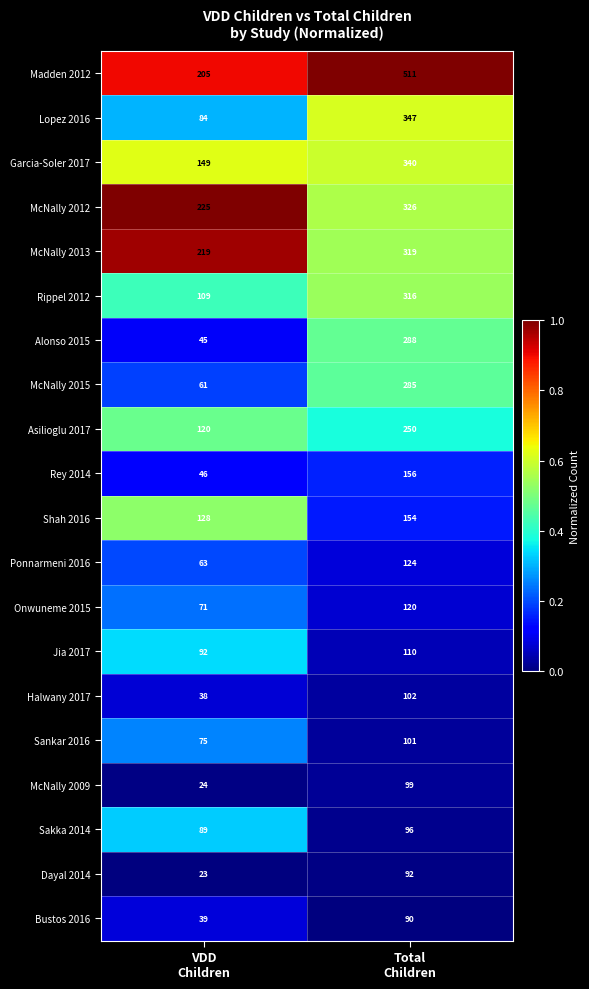

What is the greatest value displayed?

511